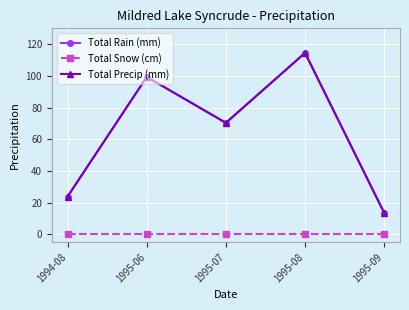

Reading left to right, transcribe all the data shown in this chart.

Total Rain (mm): 23.8	99.3	70.3	114.5	13.5
Total Snow (cm): 0.0	0.0	0.0	0.0	0.0
Total Precip (mm): 23.8	99.3	70.3	114.5	13.5